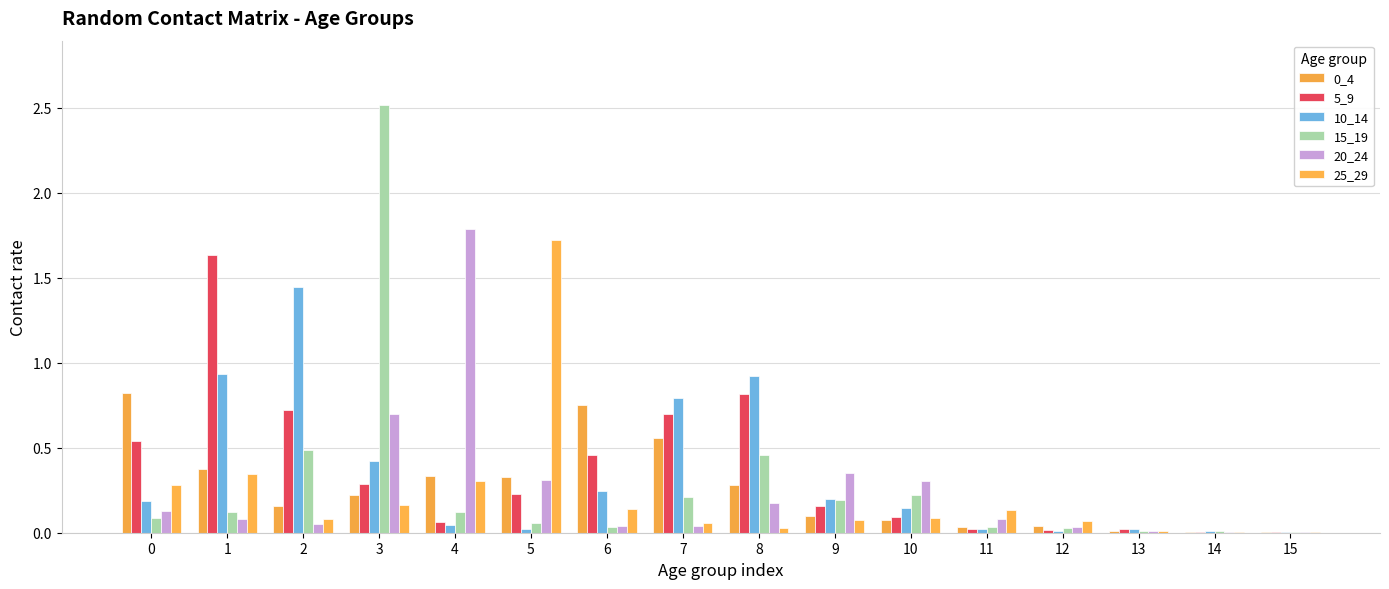

How many groups of bars are there?

16